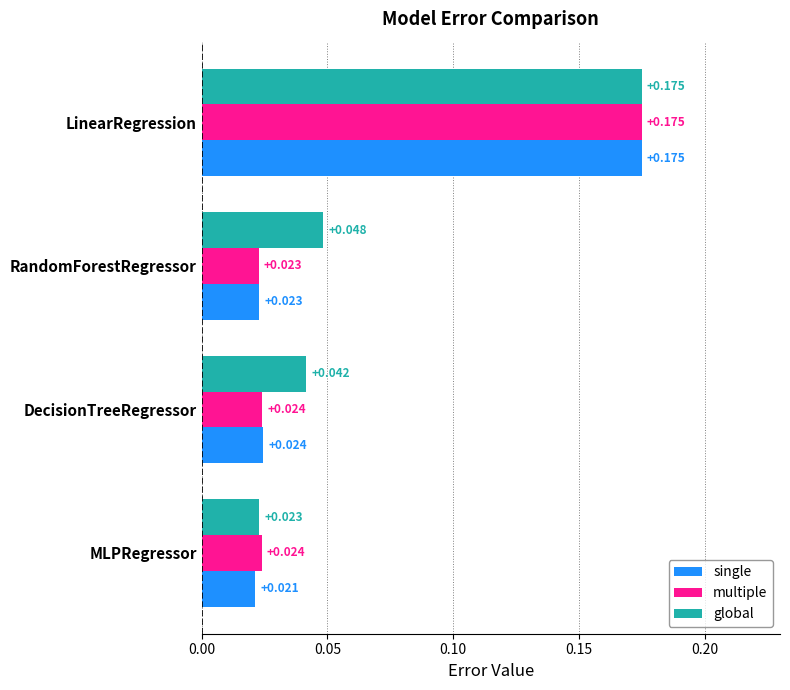

Rank the series at MLPRegressor from lowest to highest value.

single, global, multiple